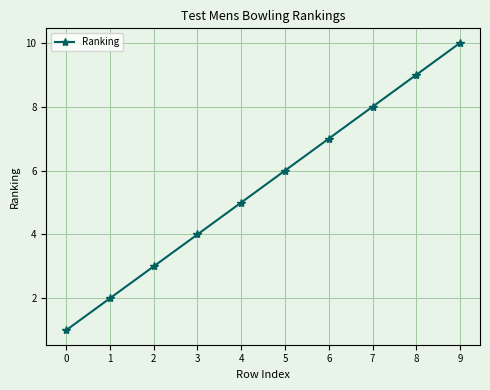

Rank the categories by value from lowest to highest.

0, 1, 2, 3, 4, 5, 6, 7, 8, 9